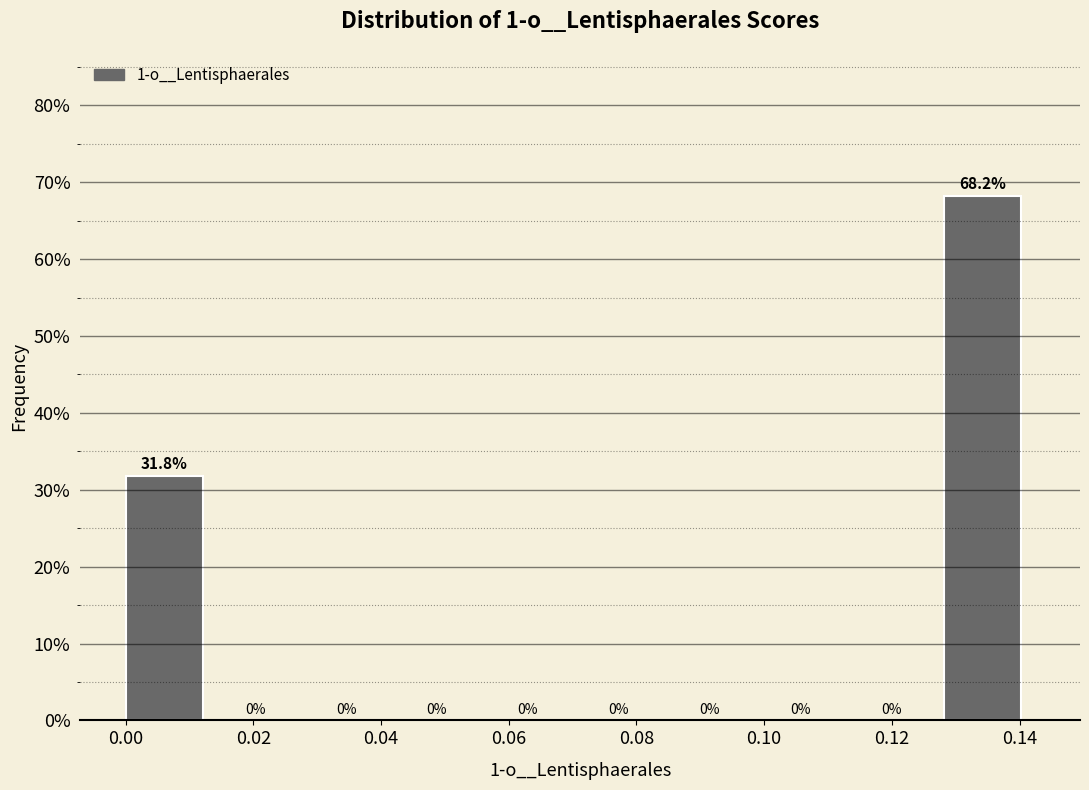

How tall is the bar that spans 0.128 to 0.142 on the x-axis? The bar edges are not printed on the chart, so give them approximately, as read against the axis.

68.2